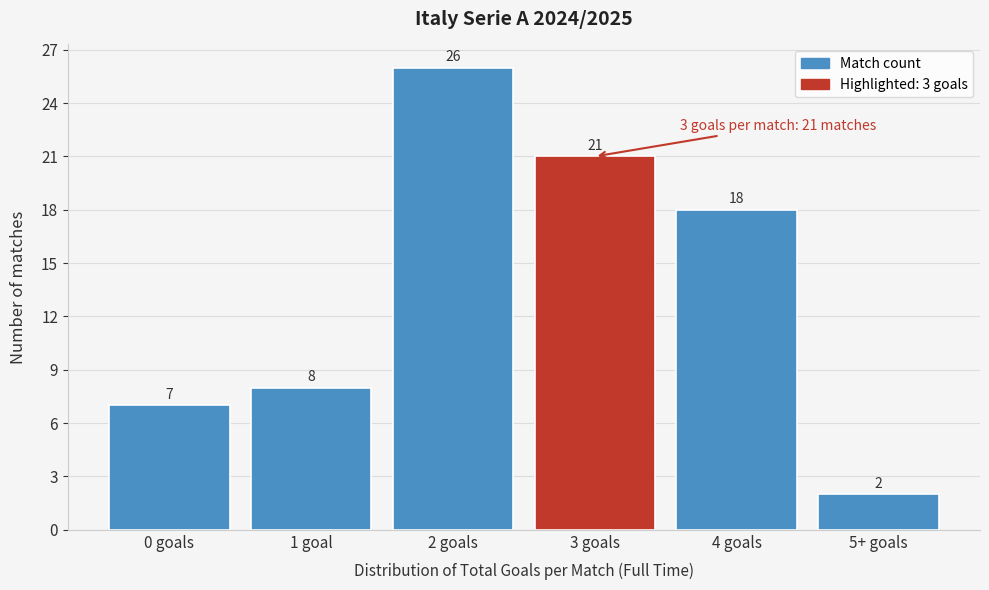

Reading left to right, list all the values displayed in this chart.

0 goals=7	1 goal=8	2 goals=26	3 goals=21	4 goals=18	5+ goals=2